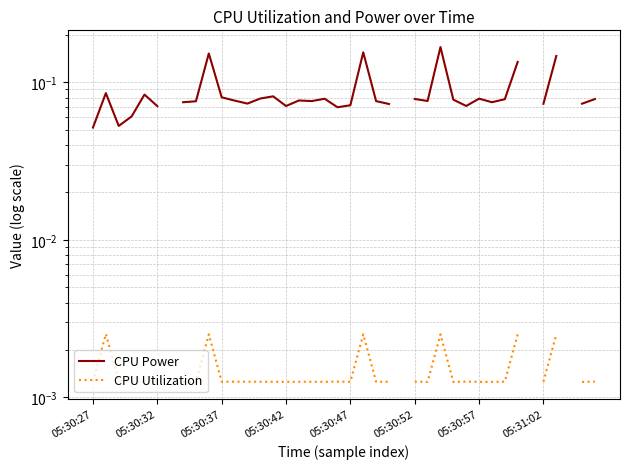

At 21, list the series in order from smallest to largest.

CPU Utilization, CPU Power